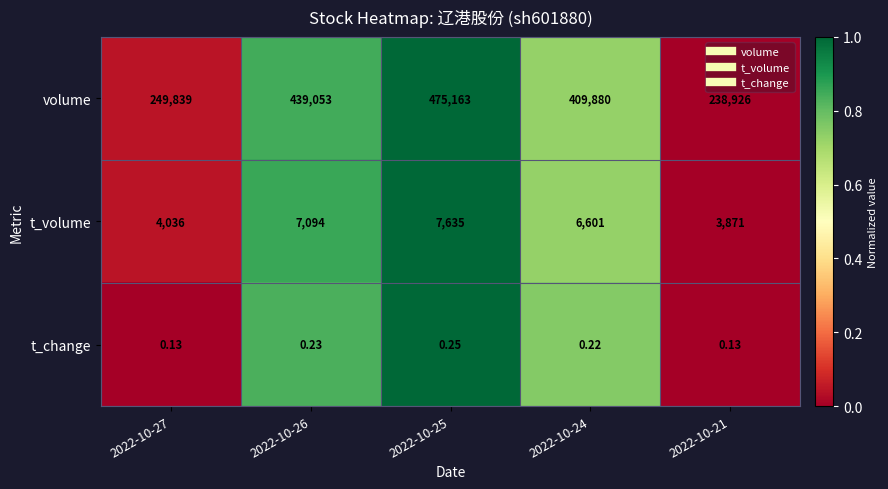

Rank the series by their maximum value, from lowest to highest.

t_change, t_volume, volume